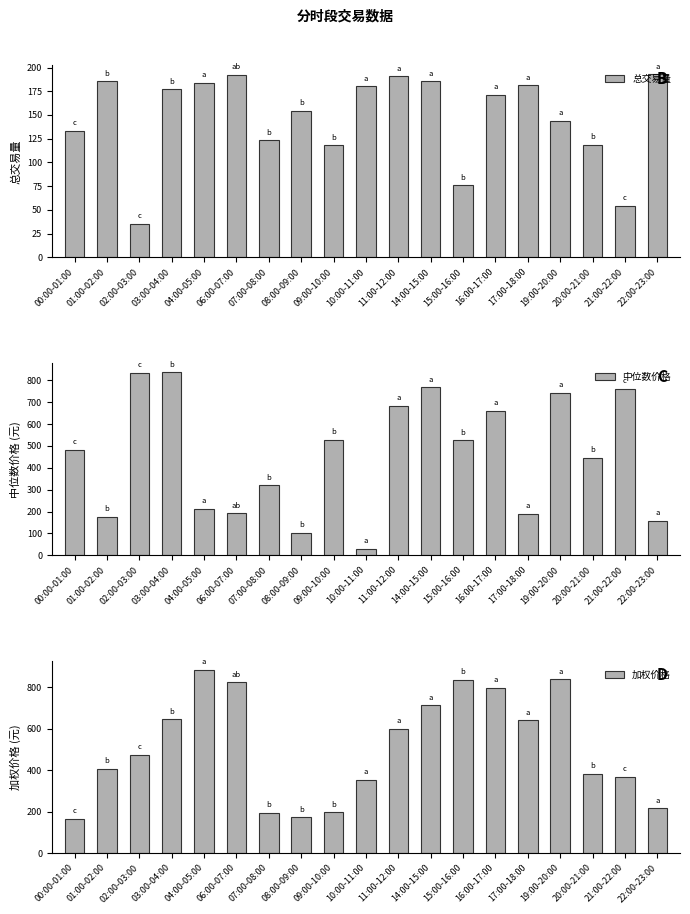

Which series changed the most between 01:00-02:00 and 19:00-20:00?

中位数价格